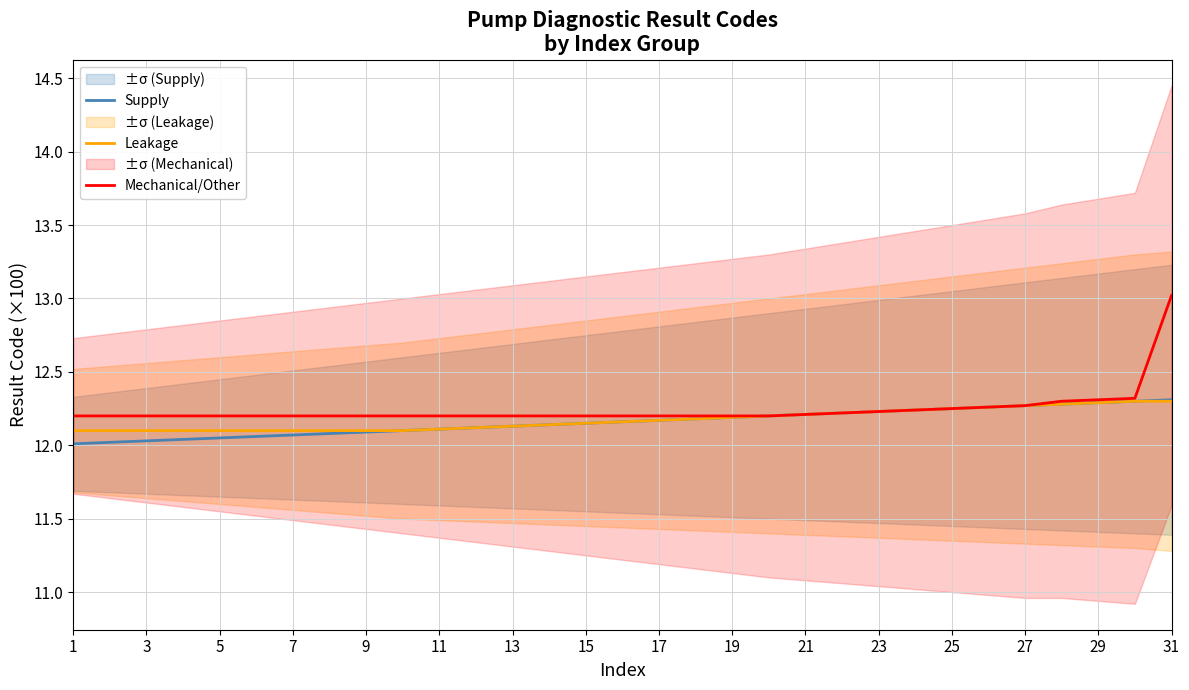

At which label does Mechanical/Other reach its peak?

31